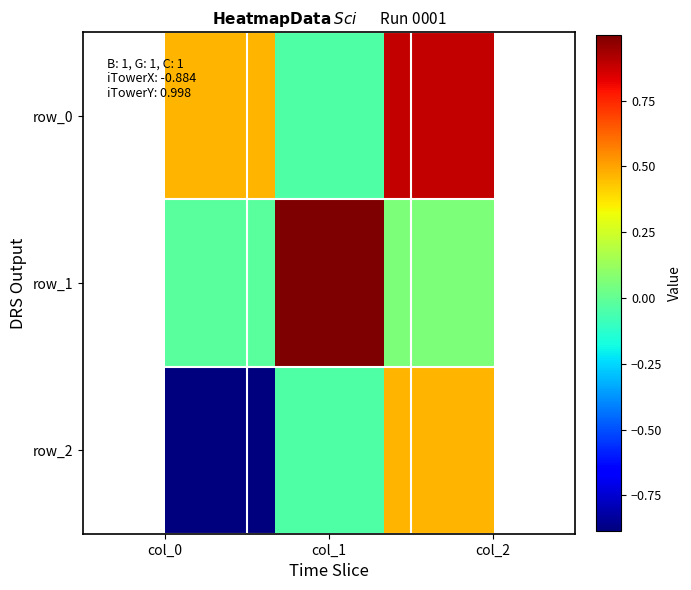

Reading left to right, list all the values displayed in this chart.

row_0: 0.5	-0.0	0.9
row_1: -0.0	1.0	0.1
row_2: -0.9	-0.0	0.5